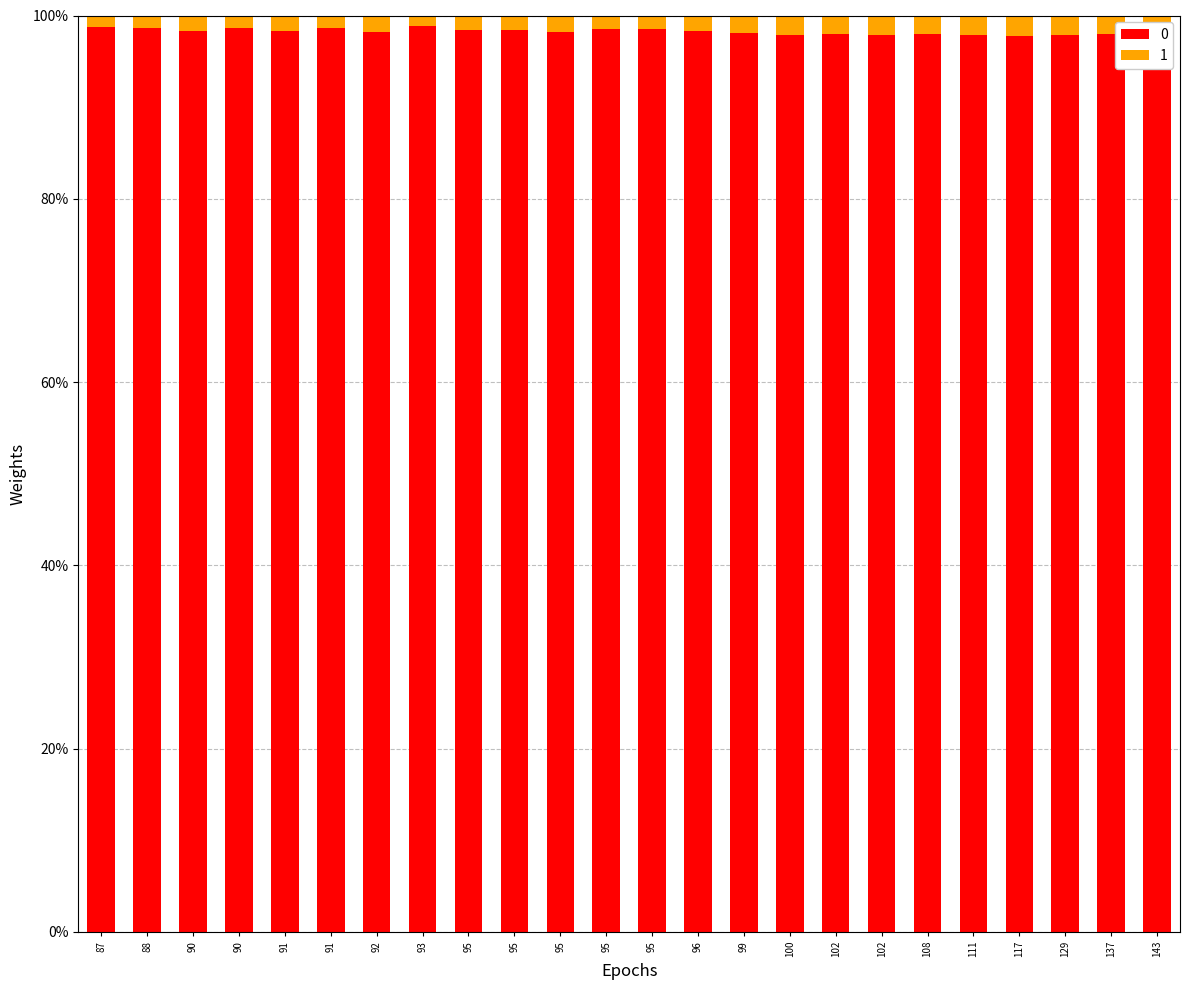

How many data points does each series have?

24